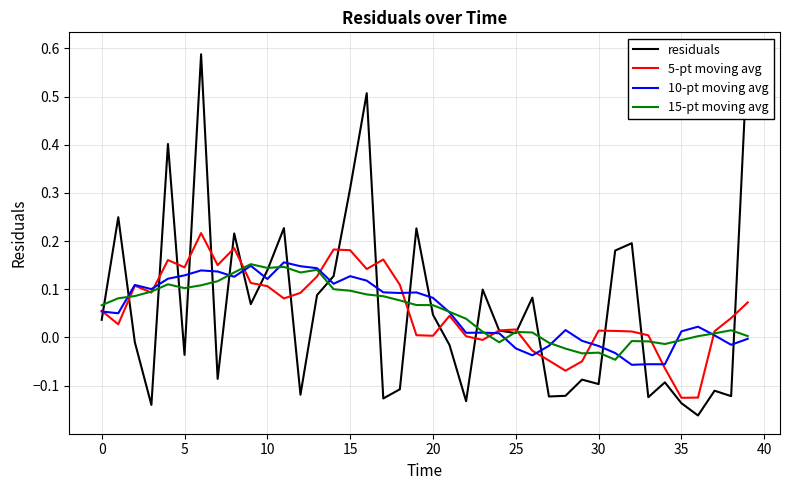

What is the total value across all series at 39?

0.7